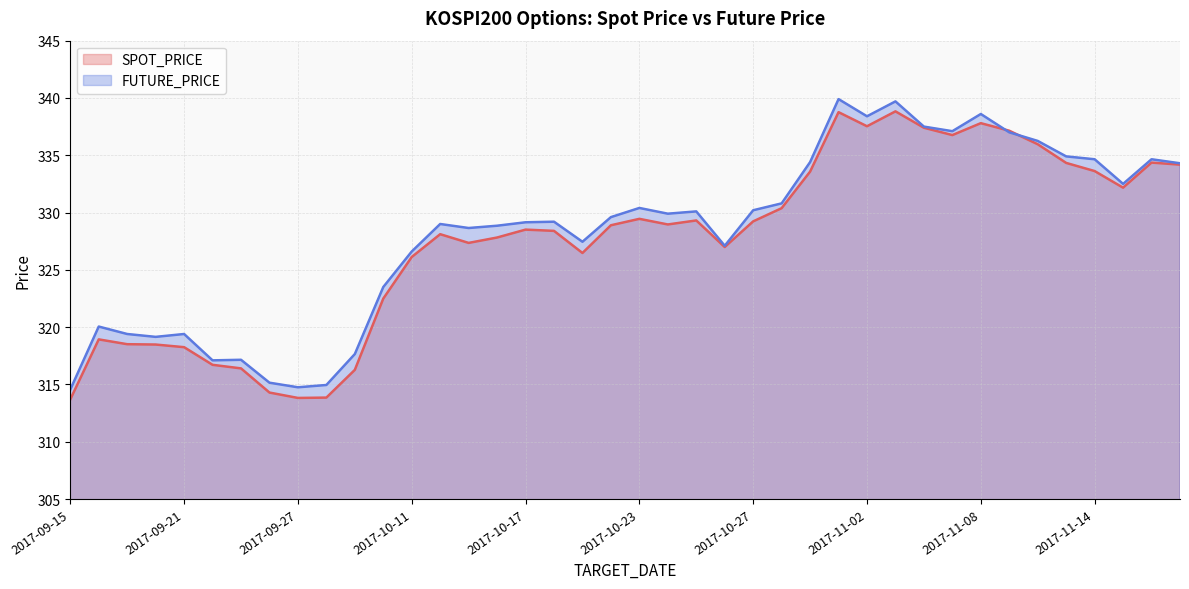

What is the label of the 38th point from the right?

2017-09-19